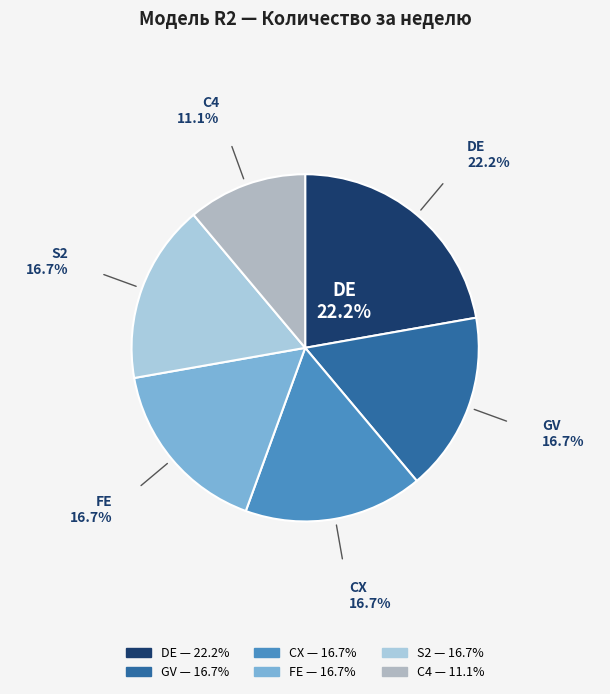

Which slice is the largest?

DE